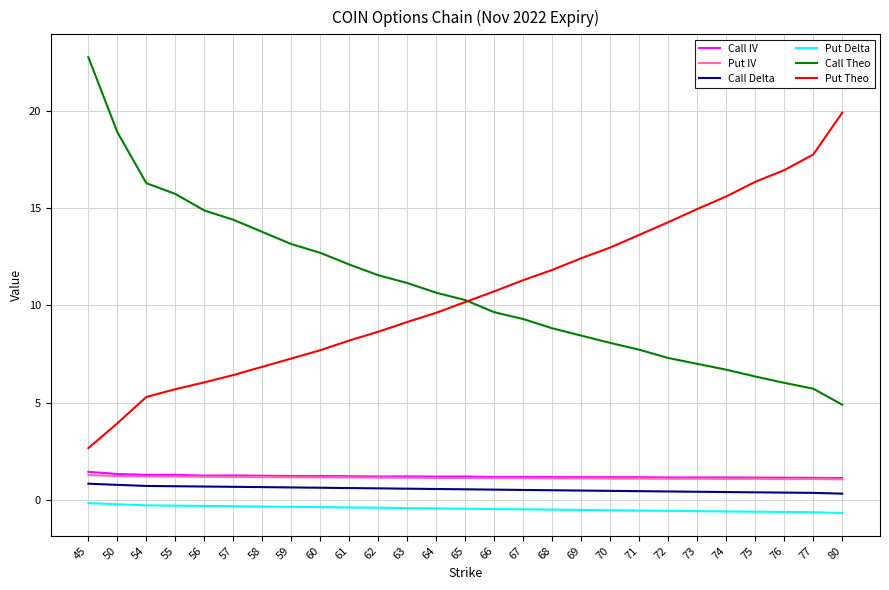

What is the spread (max minus min) of values at 68?

12.3